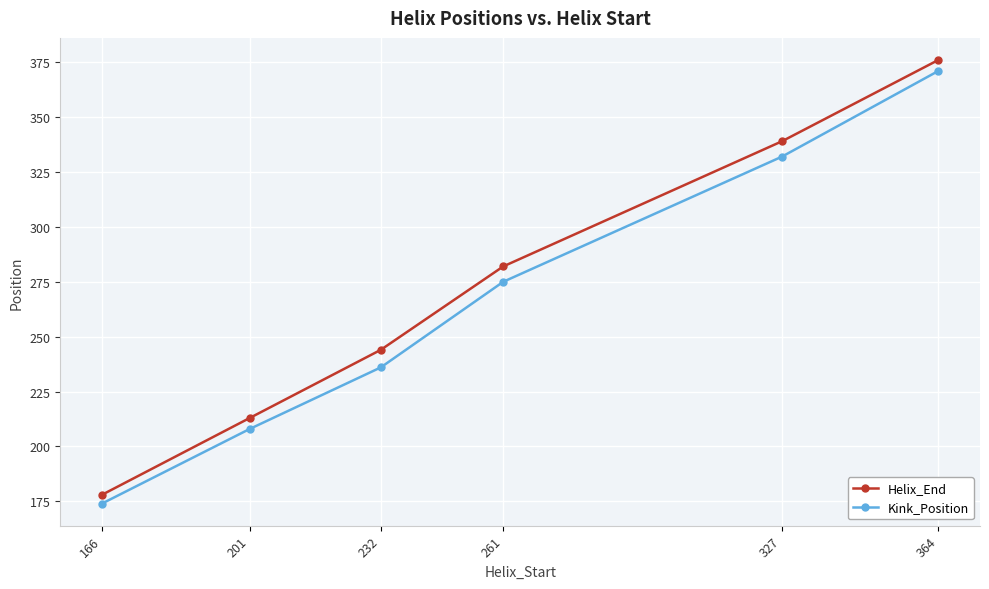

The Kink_Position series shows 174 at 166. True or false?

True